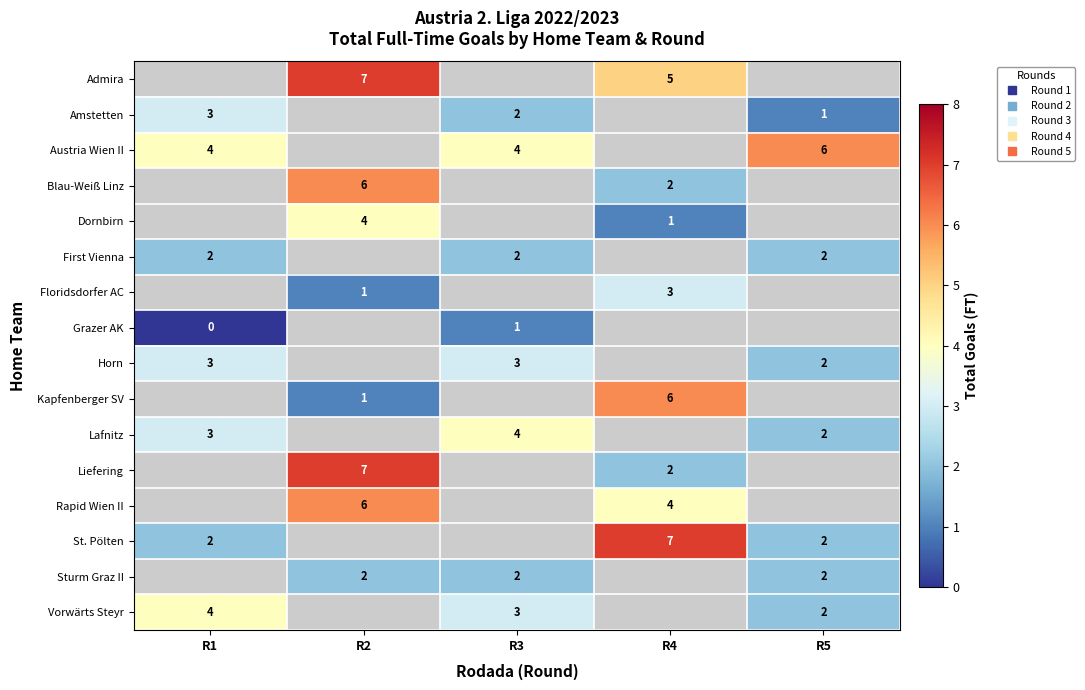

Where is Austria Wien II nearest to the value 5?

R1